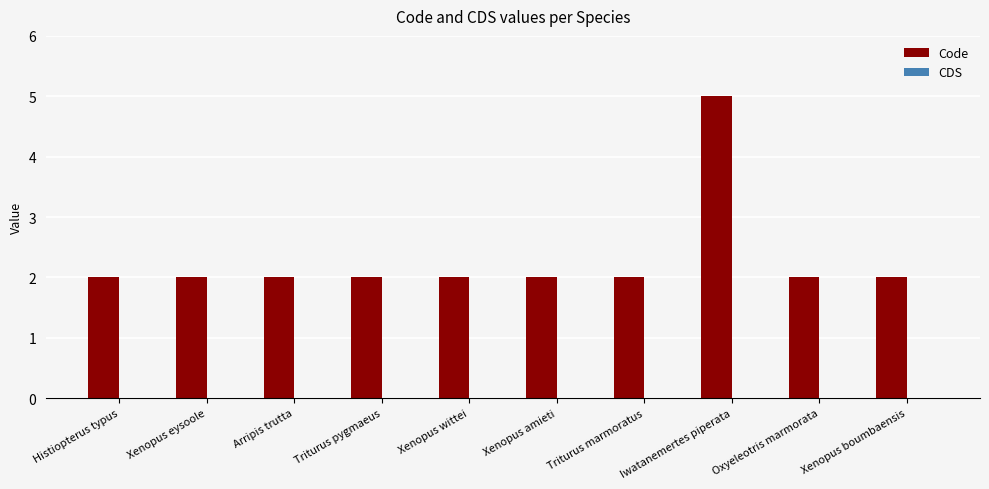

Which category has the highest value across all series?

Iwatanemertes piperata